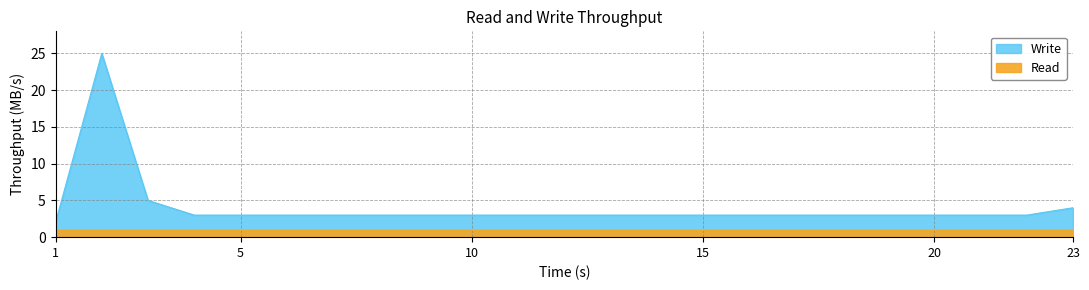

The chart shows a value of 3 at 10. True or false?

True